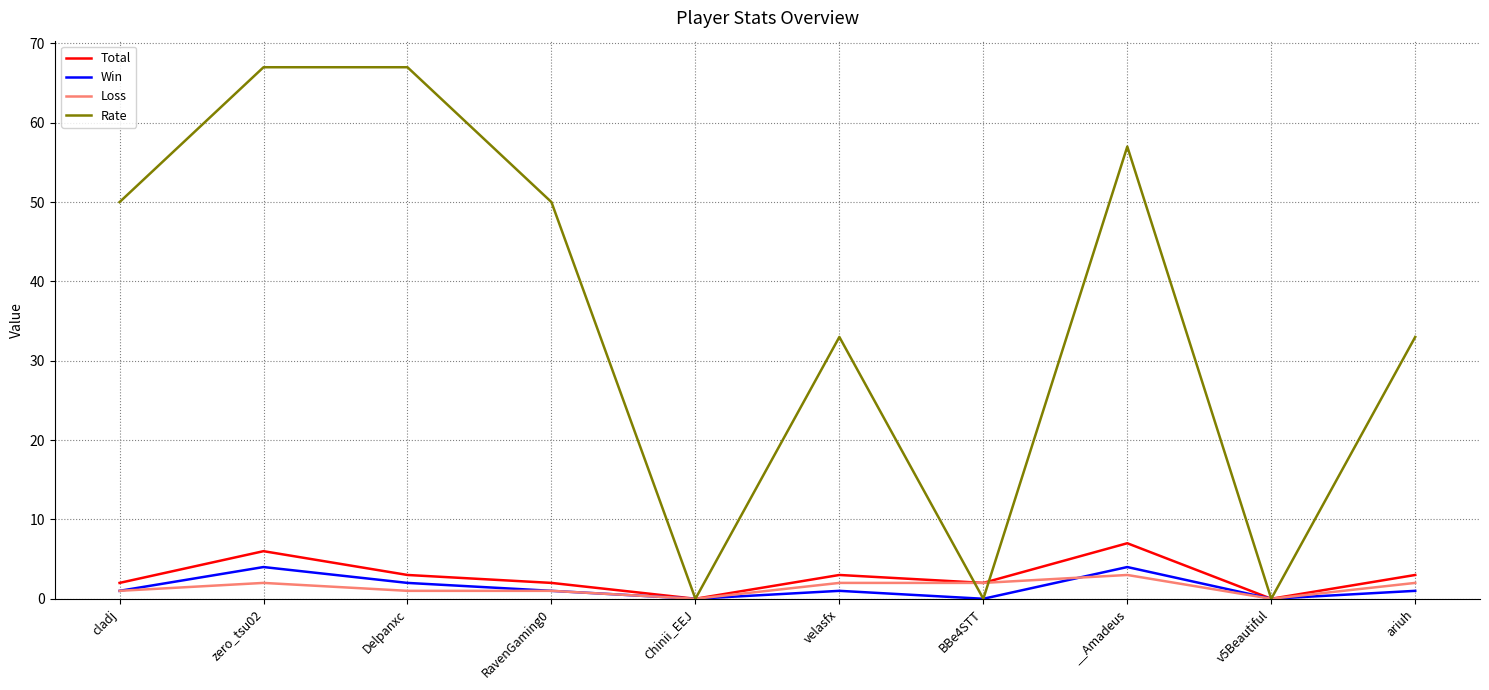

At how many categories does at least one series exceed 66?

2